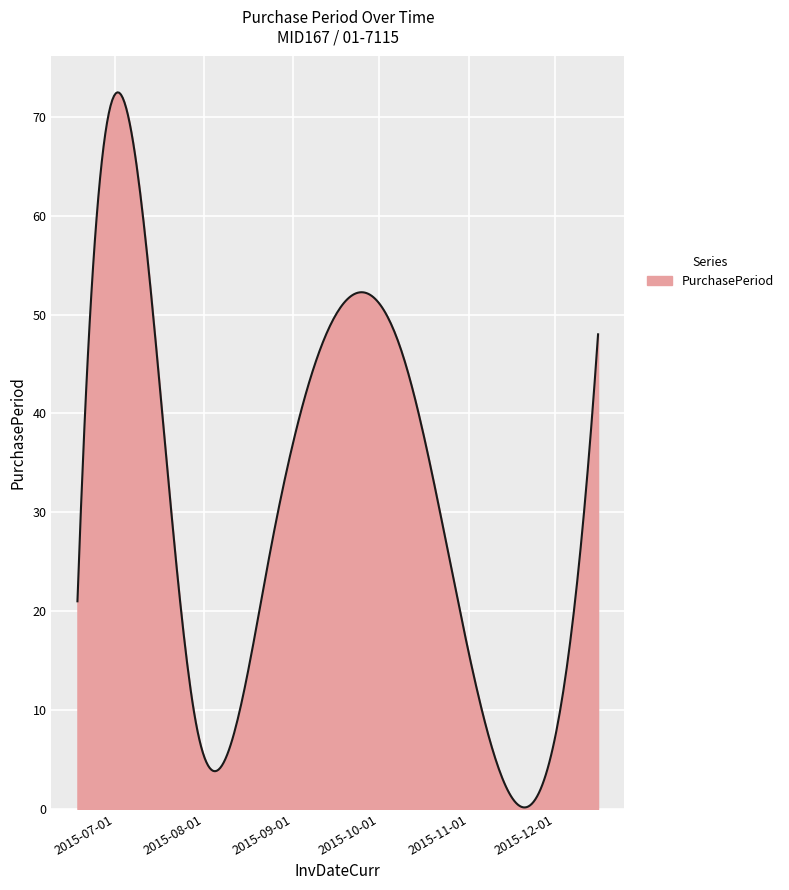

What is the difference between the maximum and minimum values?

72.3